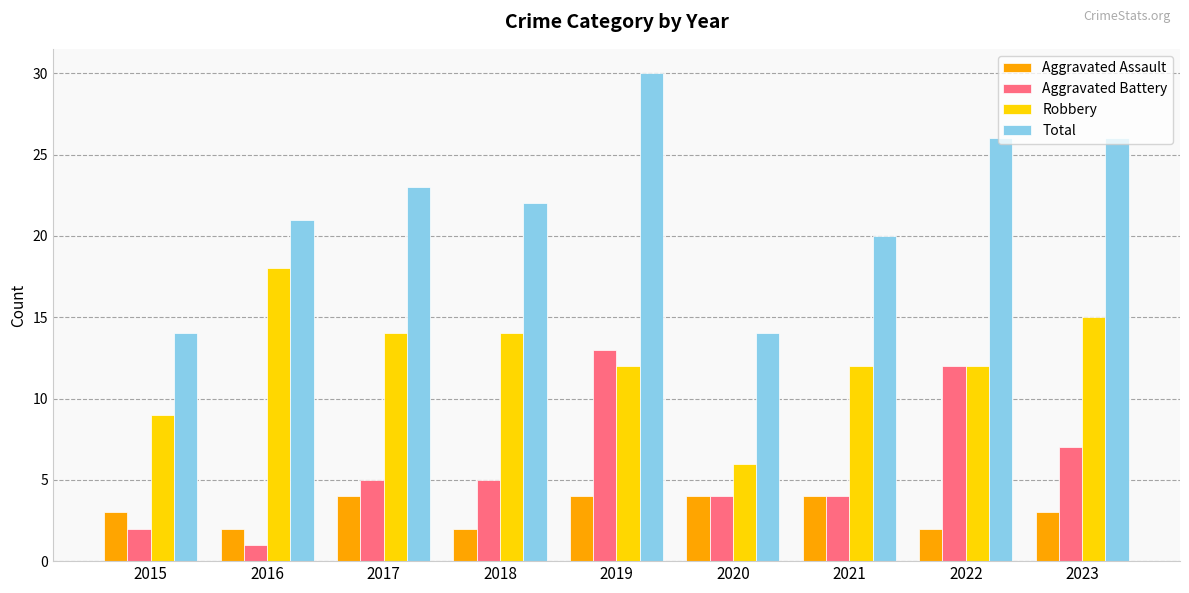

Are the bars horizontal?

No